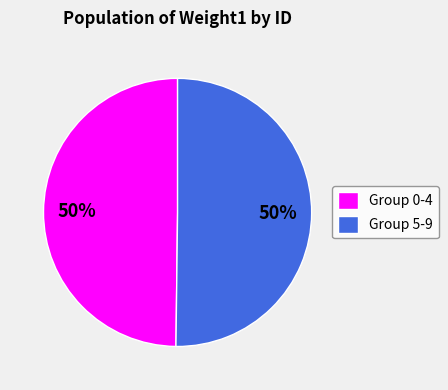

Count the number of slices in the pie.

2